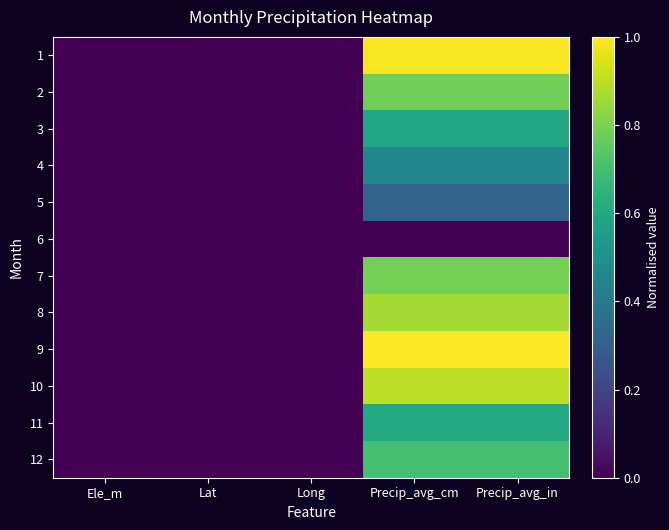

Which has a higher value, Ele_m or Precip_avg_in?

Precip_avg_in